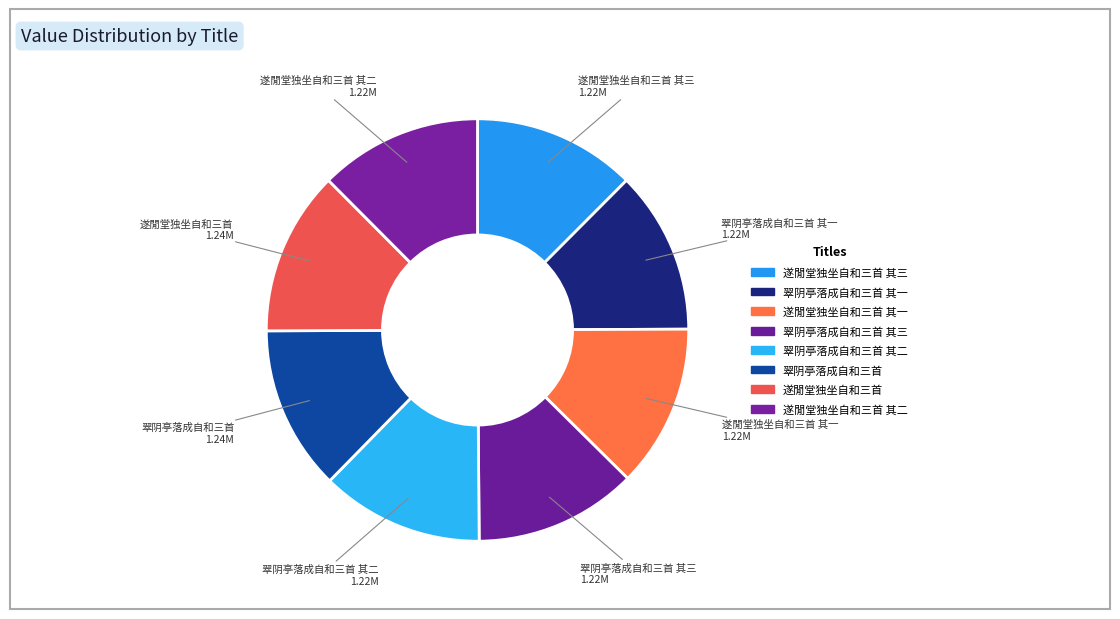

How many segments does this pie chart have?

8